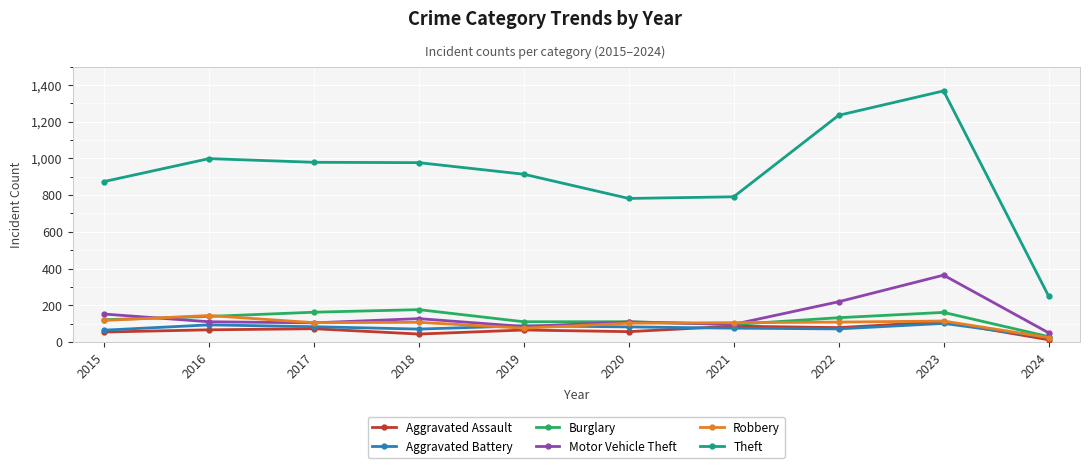

True or false: Motor Vehicle Theft and Theft cross at least once.

False